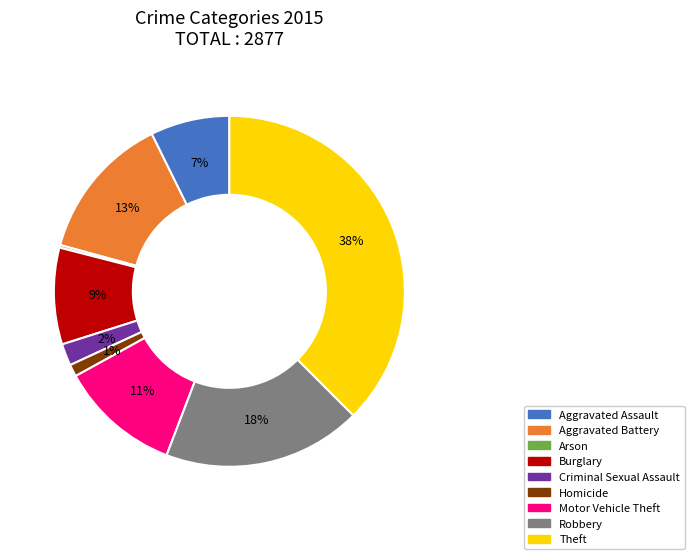

Between Motor Vehicle Theft and Aggravated Battery, which is larger?

Aggravated Battery